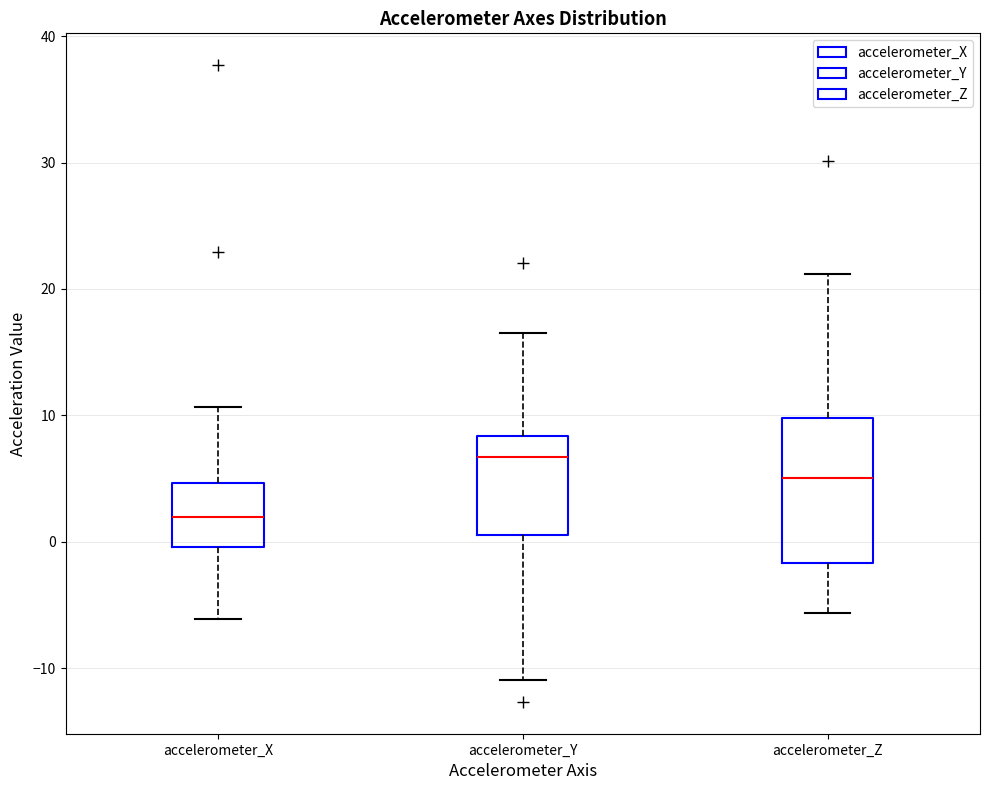

Comparing the boxes themselves (not the whiskers), which one is the tallest?

accelerometer_Z